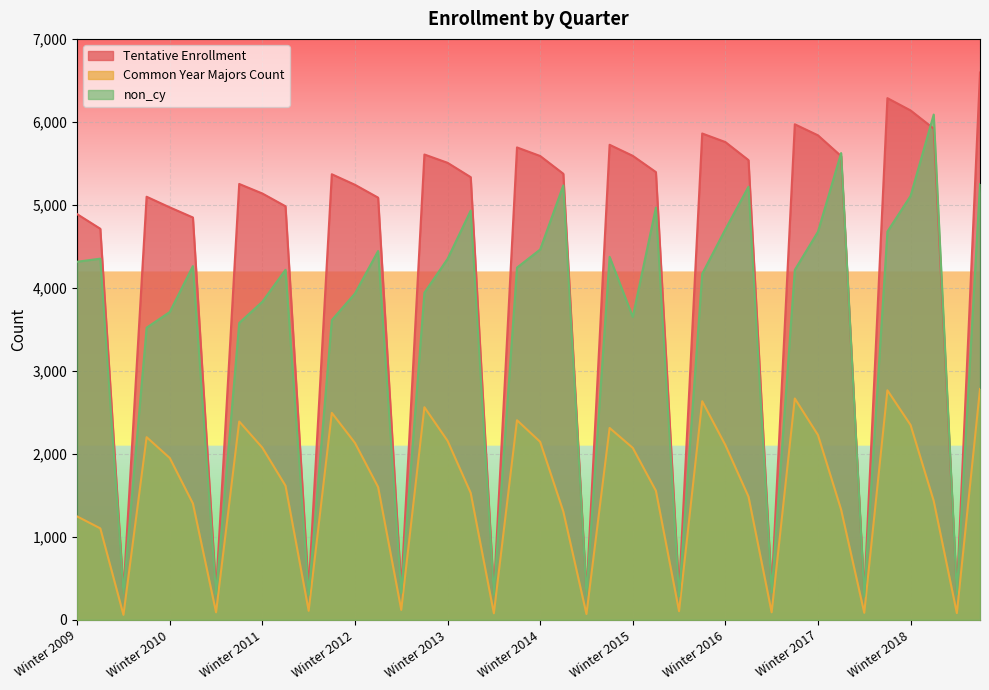

What is the difference between the maximum and minimum values in the Common Year Majors Count series?

2722